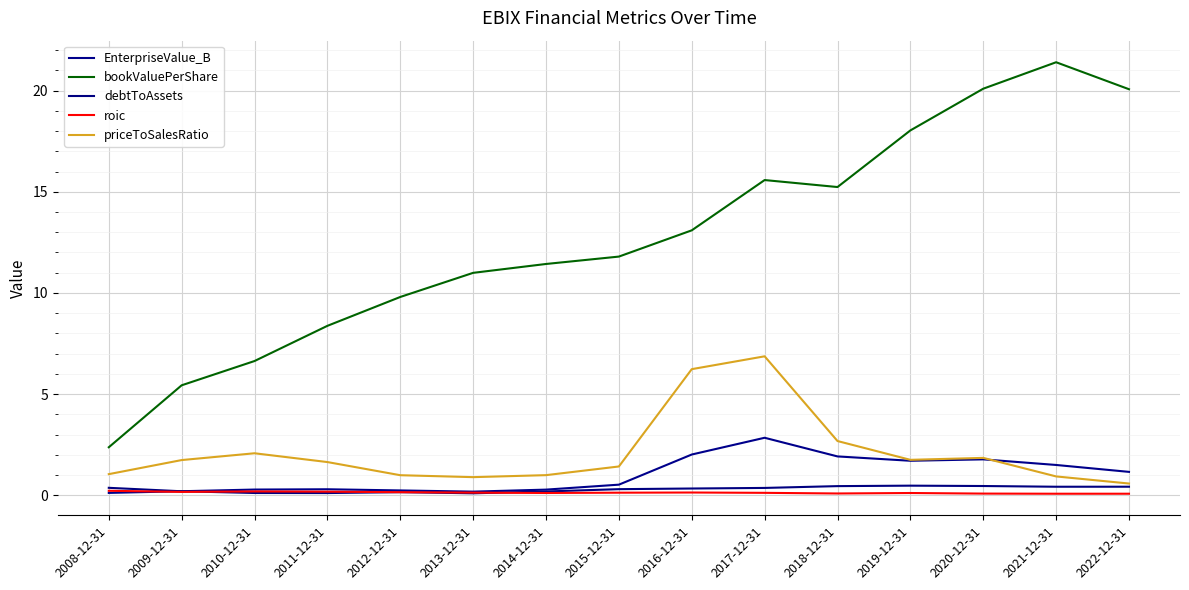

How many lines are shown in the chart?

5